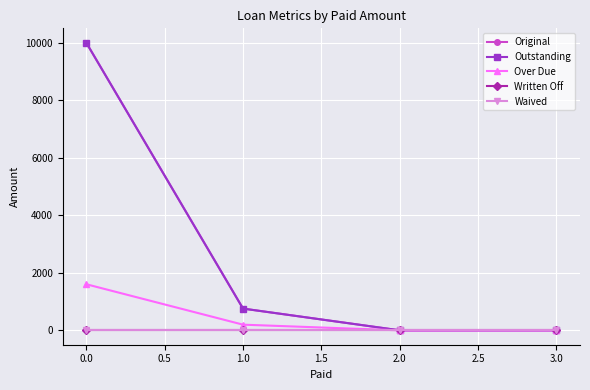

Is this an area chart (filled region under the line)?

No